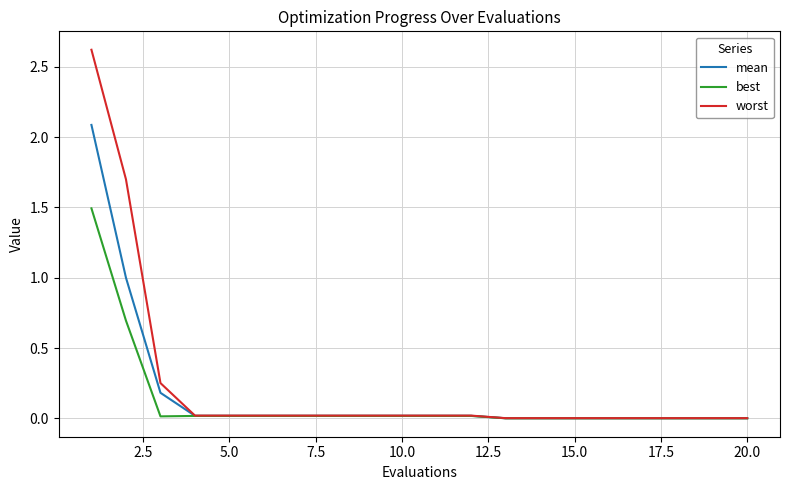

How many lines are shown in the chart?

3